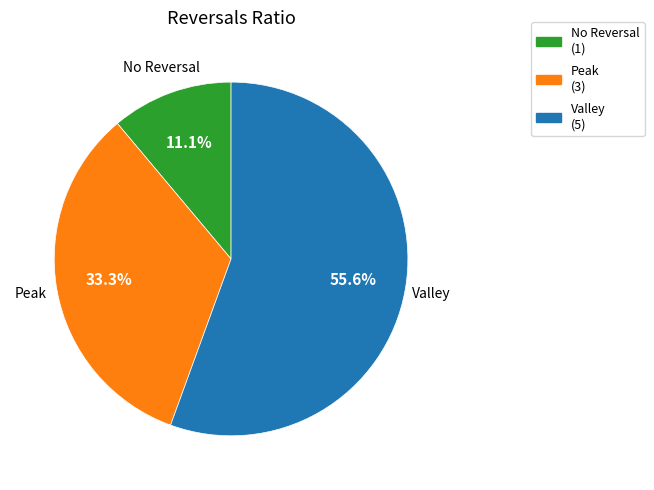

Count the number of slices in the pie.

3